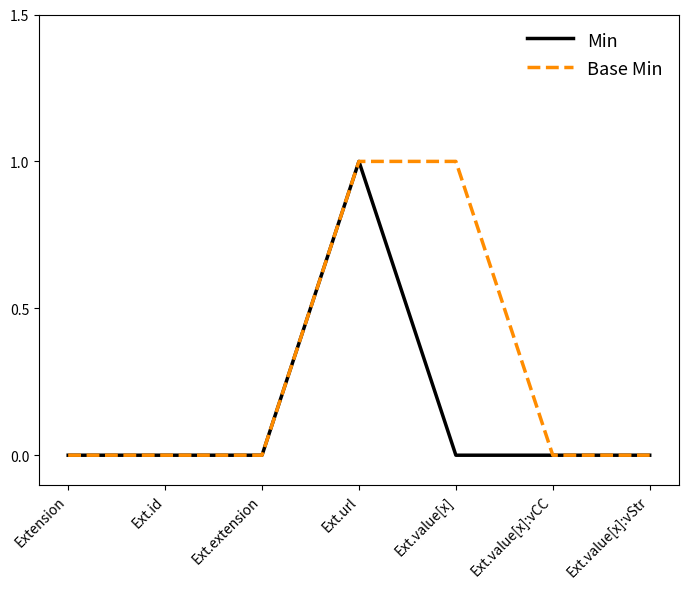

What position from the right is Ext.value[x]:vCC?

2